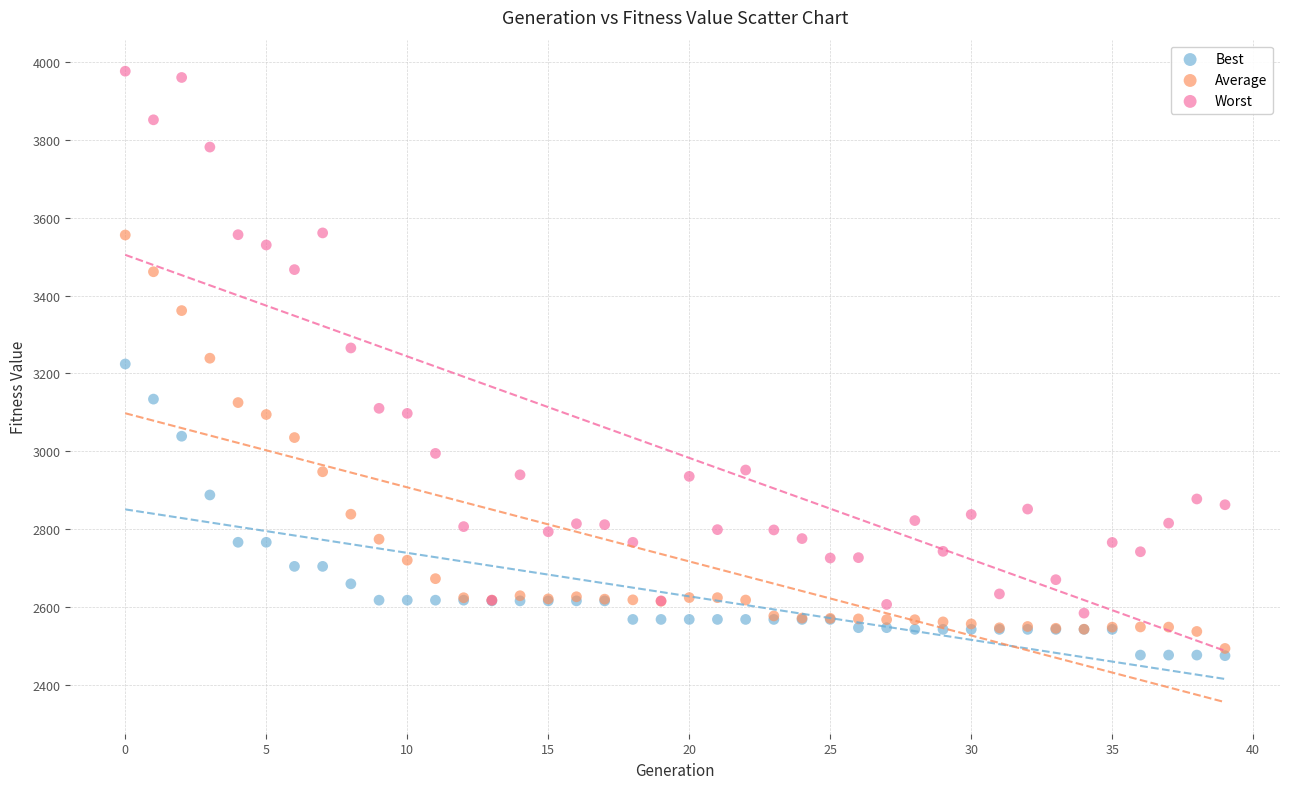

Which series reaches the minimum Y coordinate?

Best